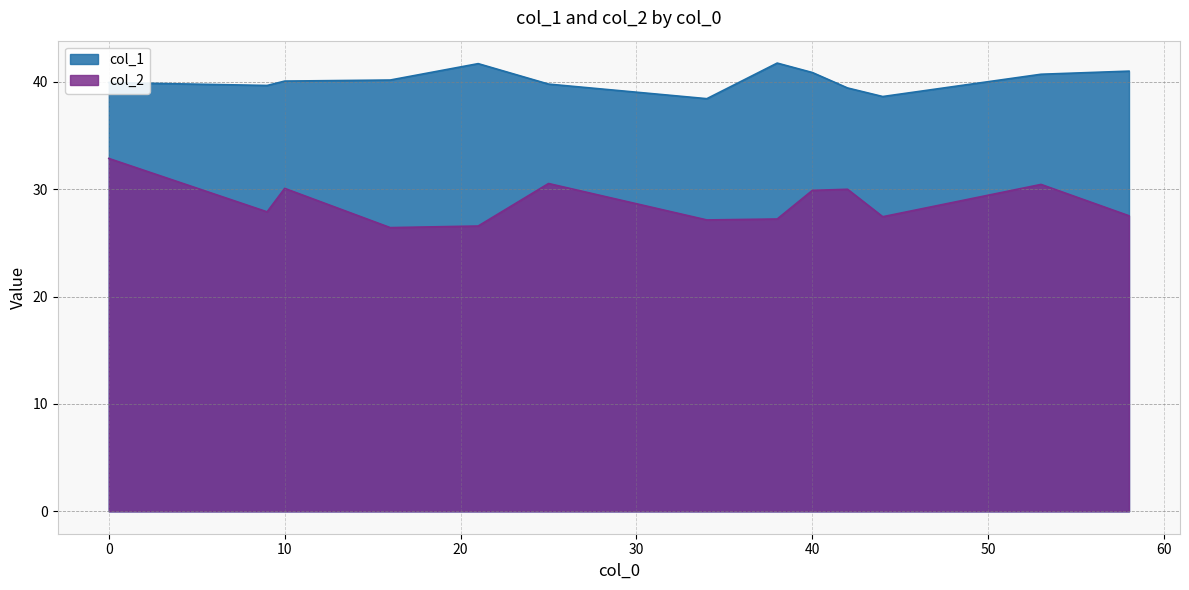

What is the maximum value shown in the chart?

41.7